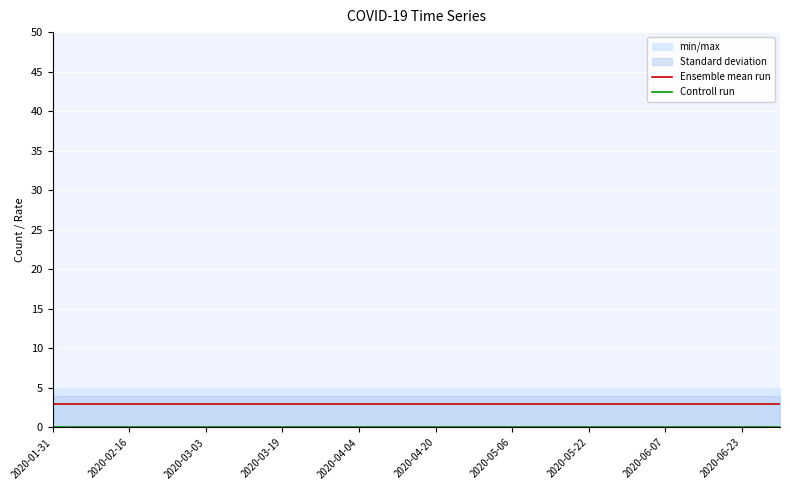

Reading left to right, what are all the values shown in this chart?

Ensemble mean run: 3.0	3.0	3.0	3.0	3.0	3.0	3.0	3.0	3.0	3.0	3.0	3.0	3.0	3.0	3.0	3.0	3.0	3.0	3.0	3.0
Controll run: 0.0	0.0	0.0	0.0	0.0	0.0	0.0	0.0	0.0	0.0	0.0	0.0	0.0	0.0	0.0	0.0	0.0	0.0	0.0	0.0